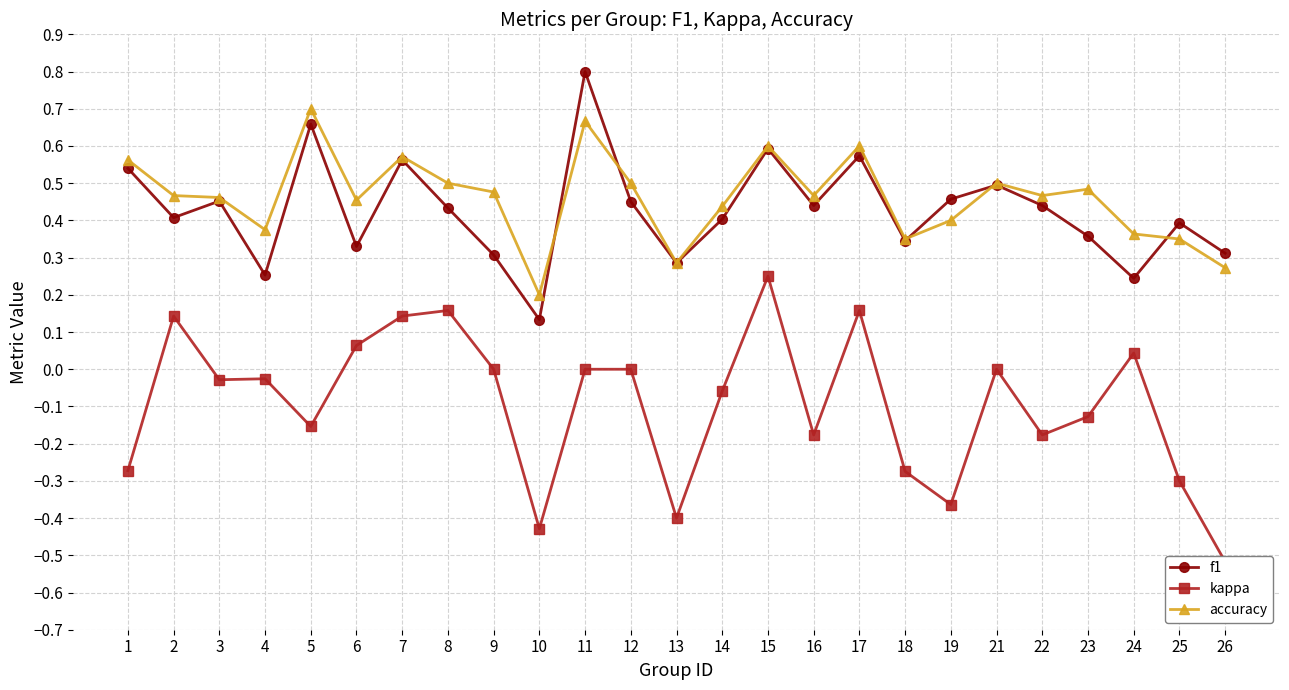

Which series changed the most between 10 and 17?

kappa